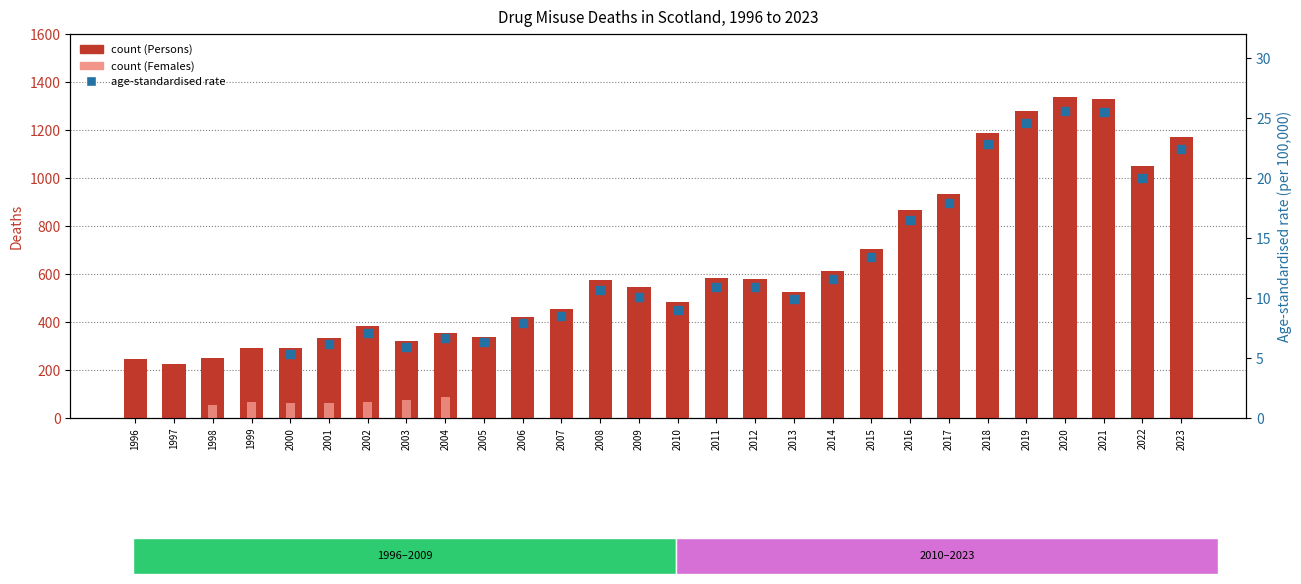

Is the value of age-standardised rate (per 100,000) at 2001 greater than the value of count (Females) at 2010?

Yes